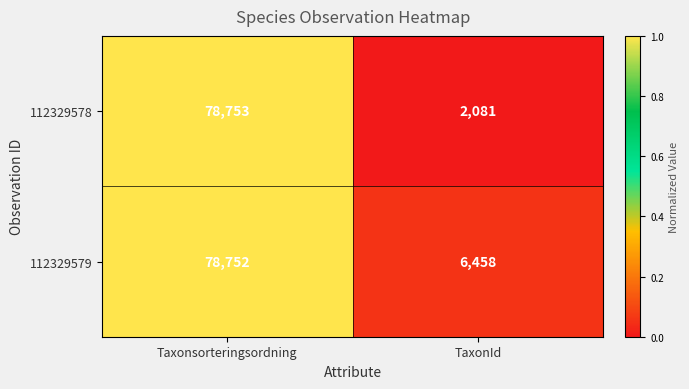

How many categories are shown in the chart?

2